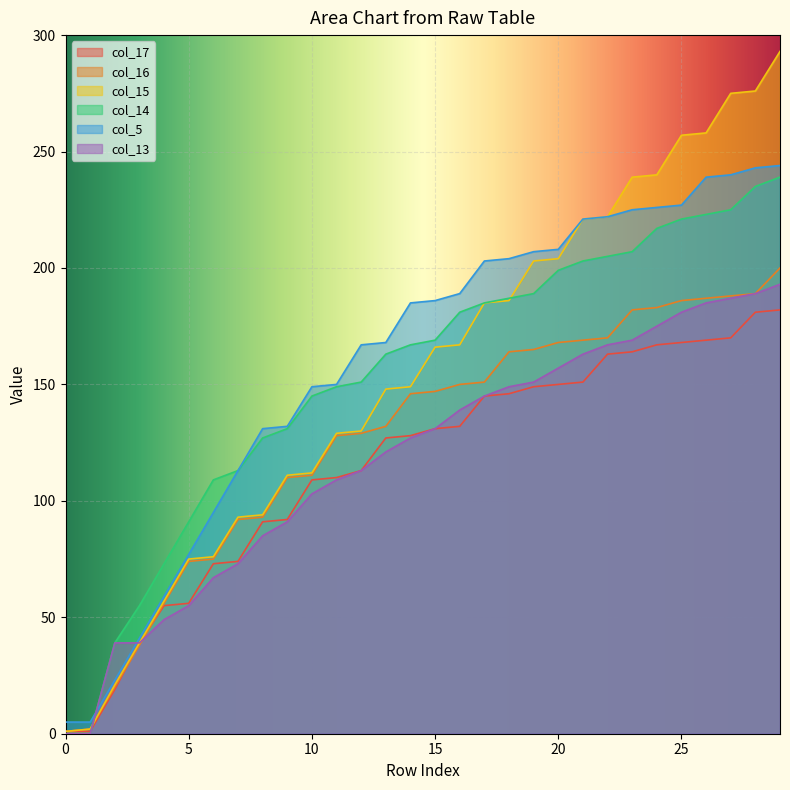

What is the difference between the second highest and second lowest values in the col_17 series?

180